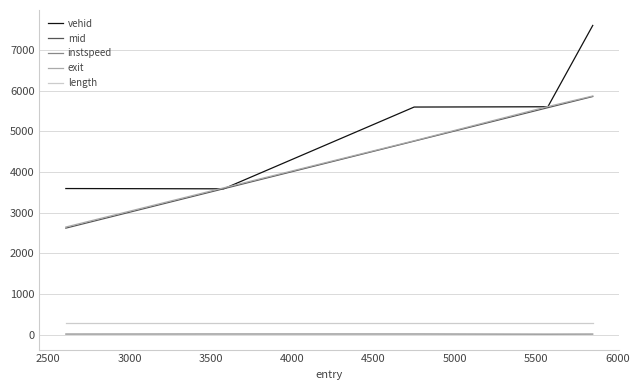

What is the greatest value displayed?

7610.0